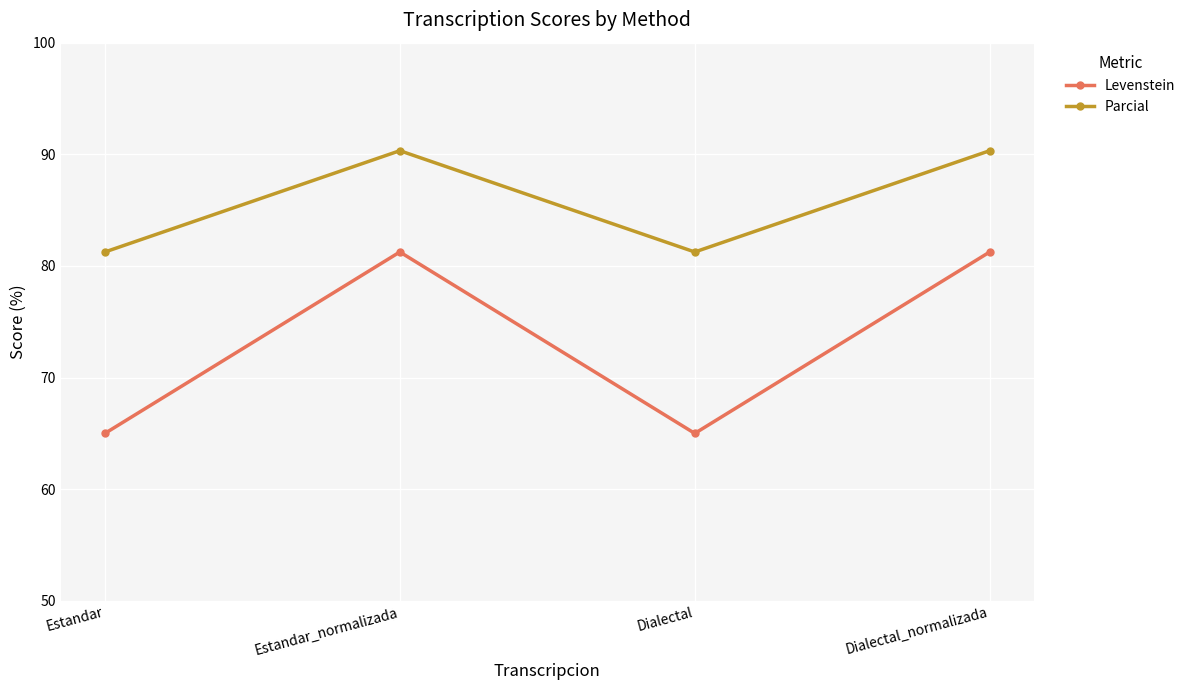

What is the sum of the Parcial values at Estandar_normalizada and Estandar?

171.6